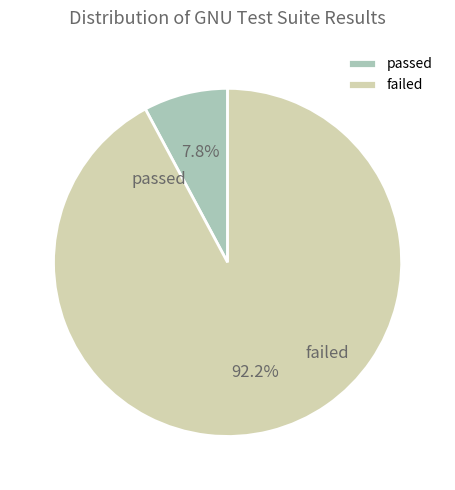

What is the change in value from passed to failed?

+463